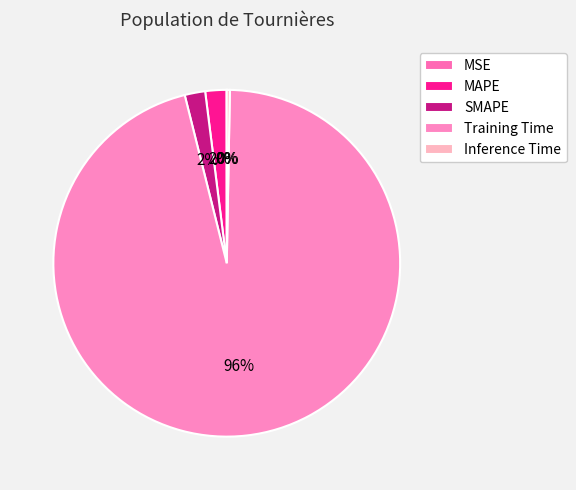

What is the majority slice?

Training Time